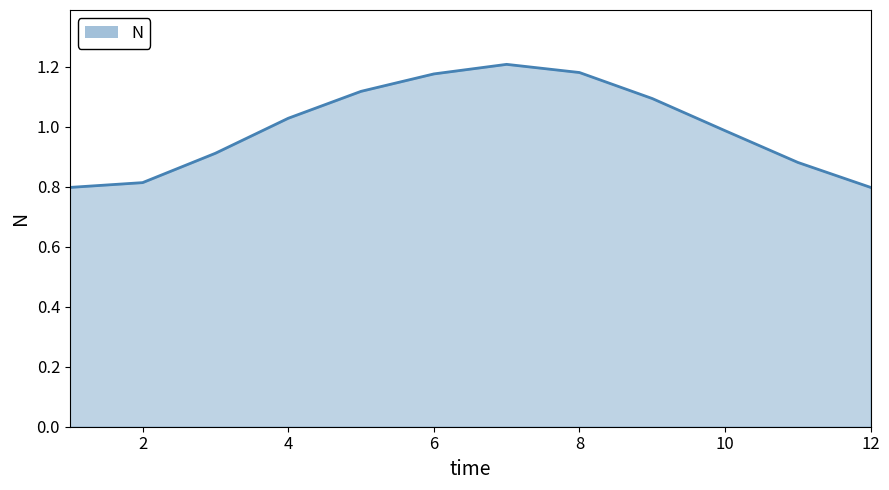

How many lines are shown in the chart?

1